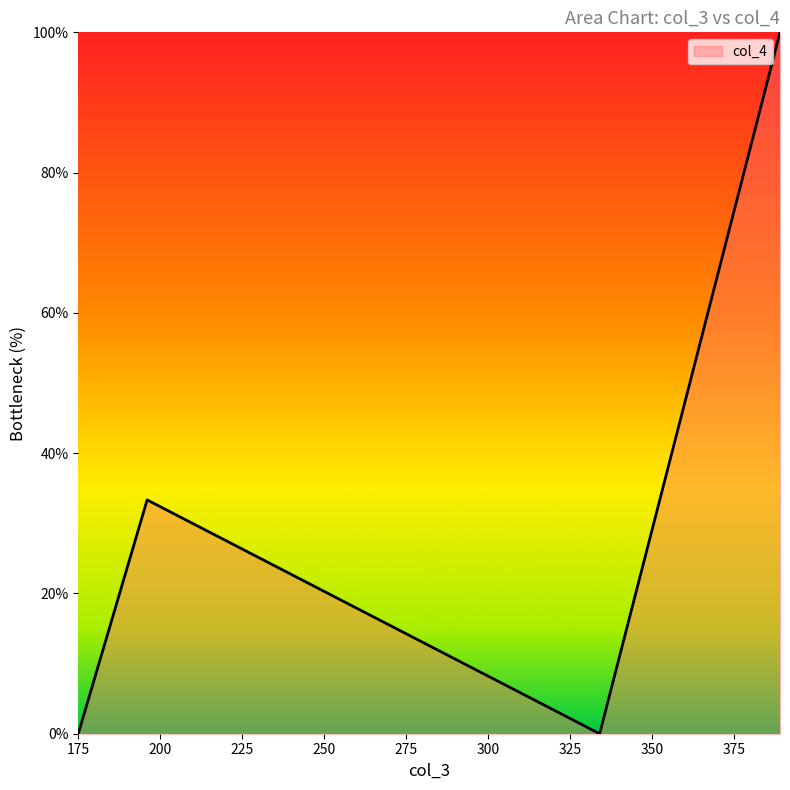

Does the chart have visible grid lines?

No